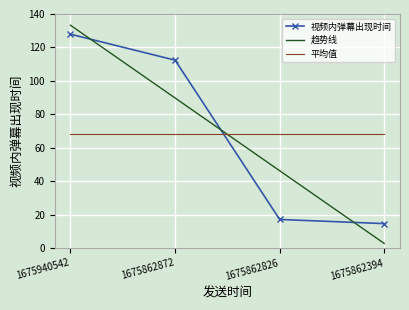

Rank the series by their maximum value, from highest to lowest.

趋势线, 视频内弹幕出现时间, 平均值